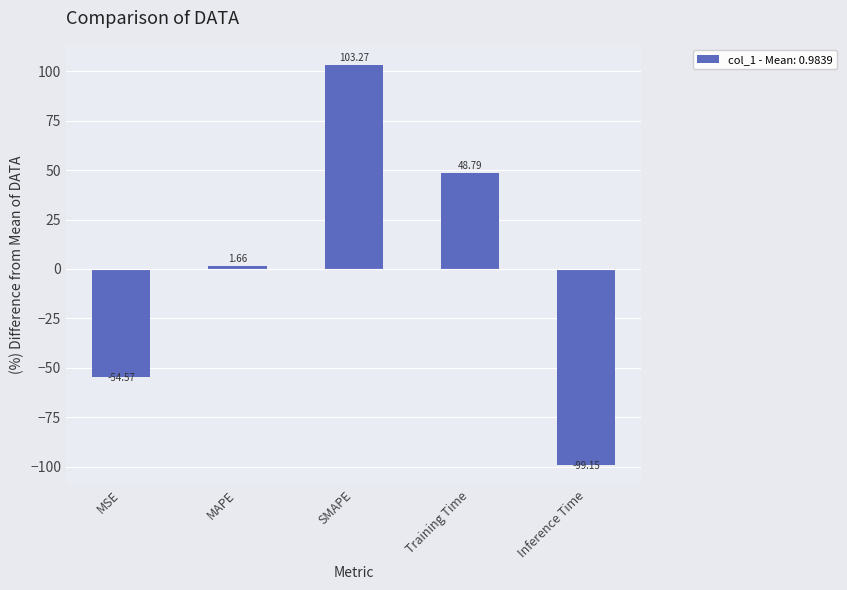

Approximately how many times larger is the value at SMAPE compared to MAPE?

62.1